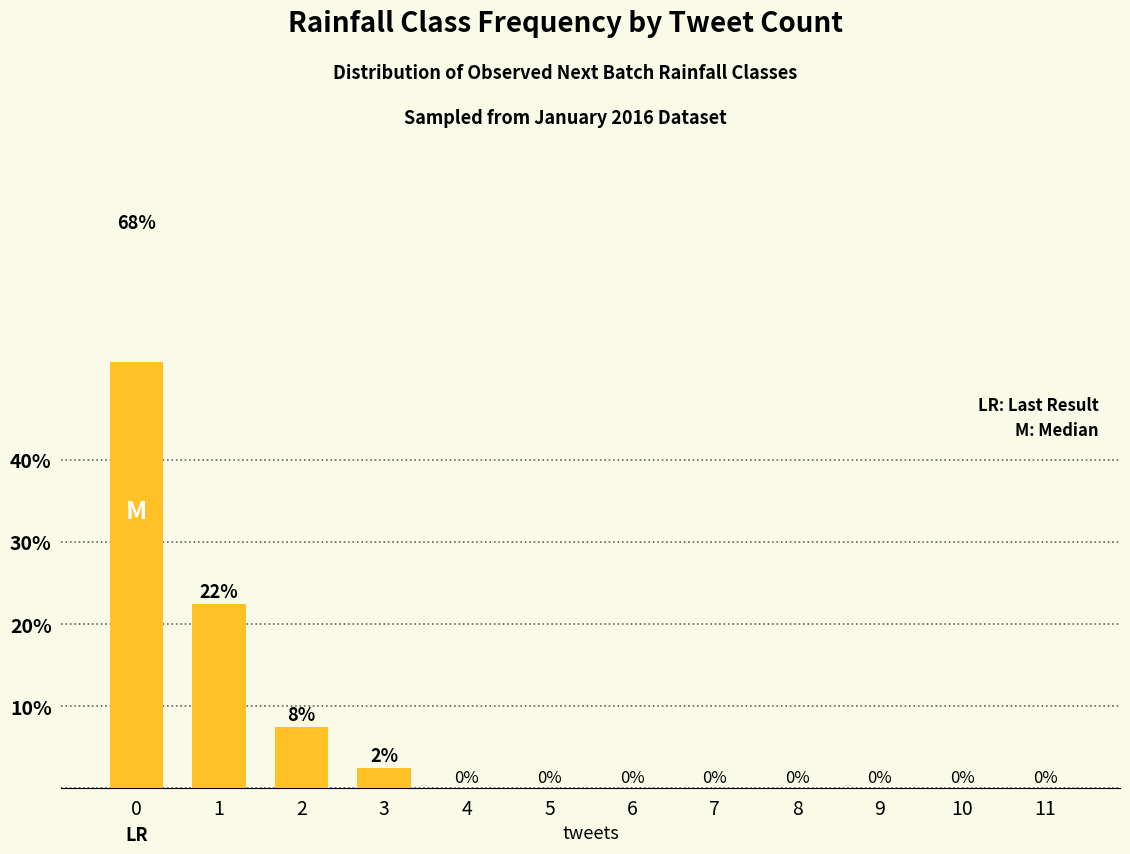

Reading right to left, what are all the values shown in this chart?

11=0.0	10=0.0	9=0.0	8=0.0	7=0.0	6=0.0	5=0.0	4=0.0	3=2.5	2=7.5	1=22.5	0=67.5